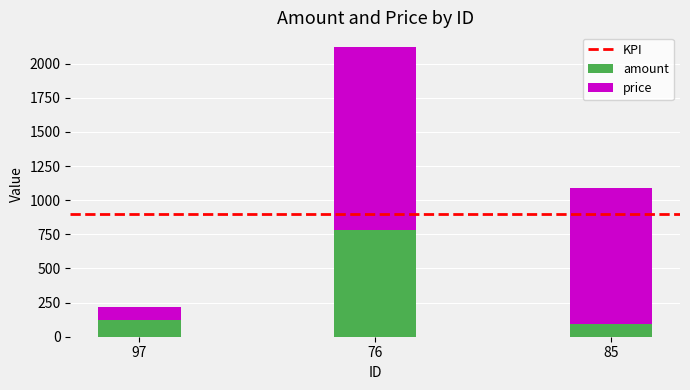

Which category has the highest value in the amount series?

76